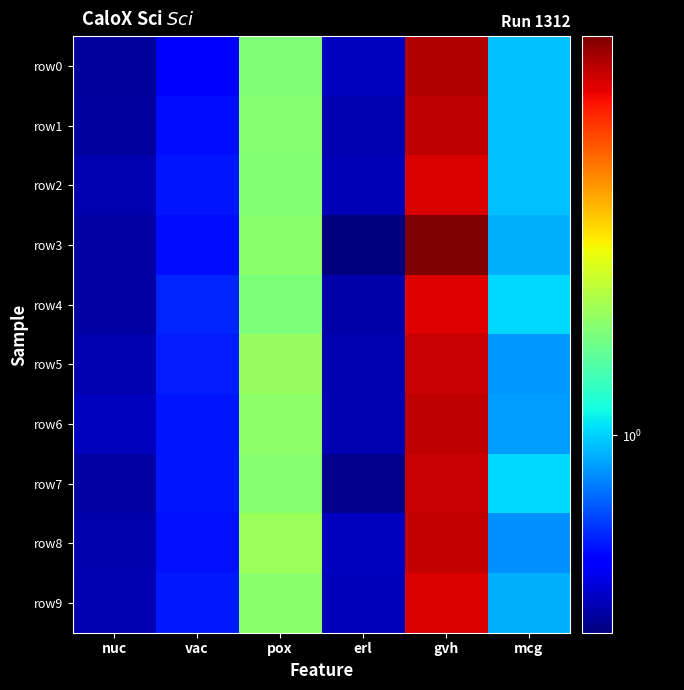

At how many categories does at least one series exceed 0?

6